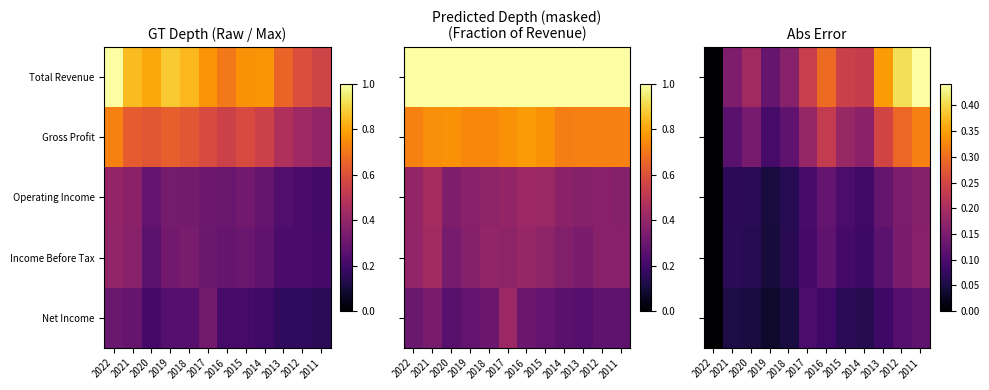

How many data points in Operating Income are above 0?

11